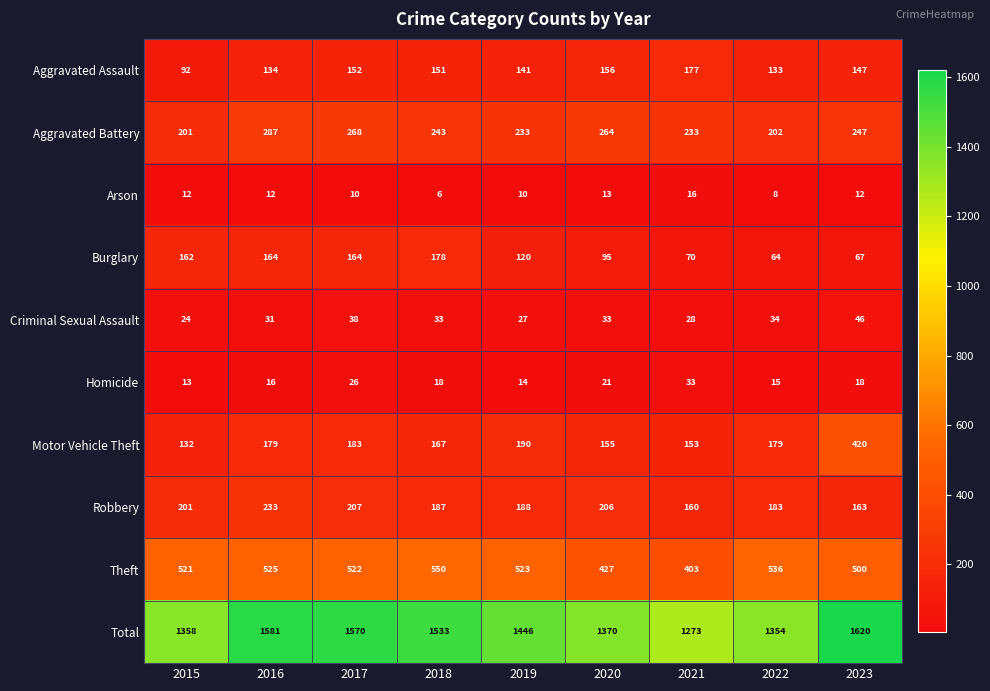

The value of Motor Vehicle Theft at 2017 is 183. True or false?

True